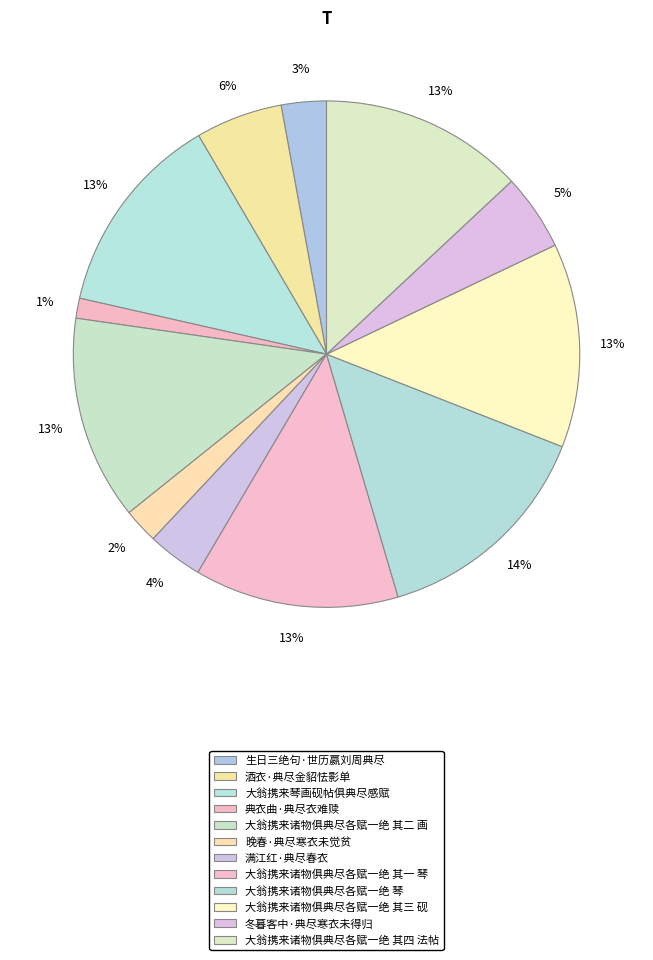

Combined, what portion of the pie is 满江红·典尽春衣 and 大翁携来诸物俱典尽各赋一绝 其三 砚?

16.6%